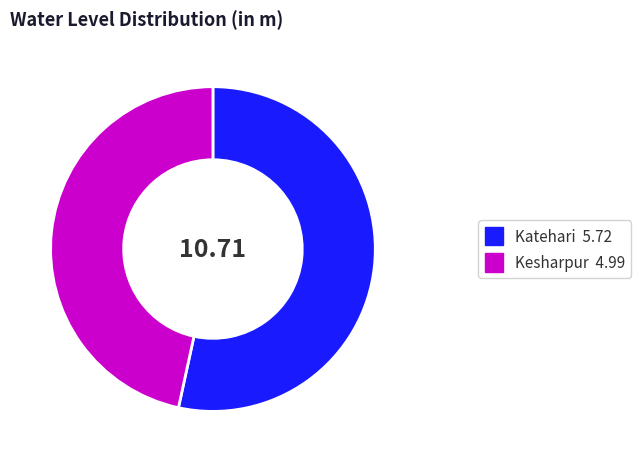

Do Katehari and Kesharpur together represent more than half of the pie?

Yes